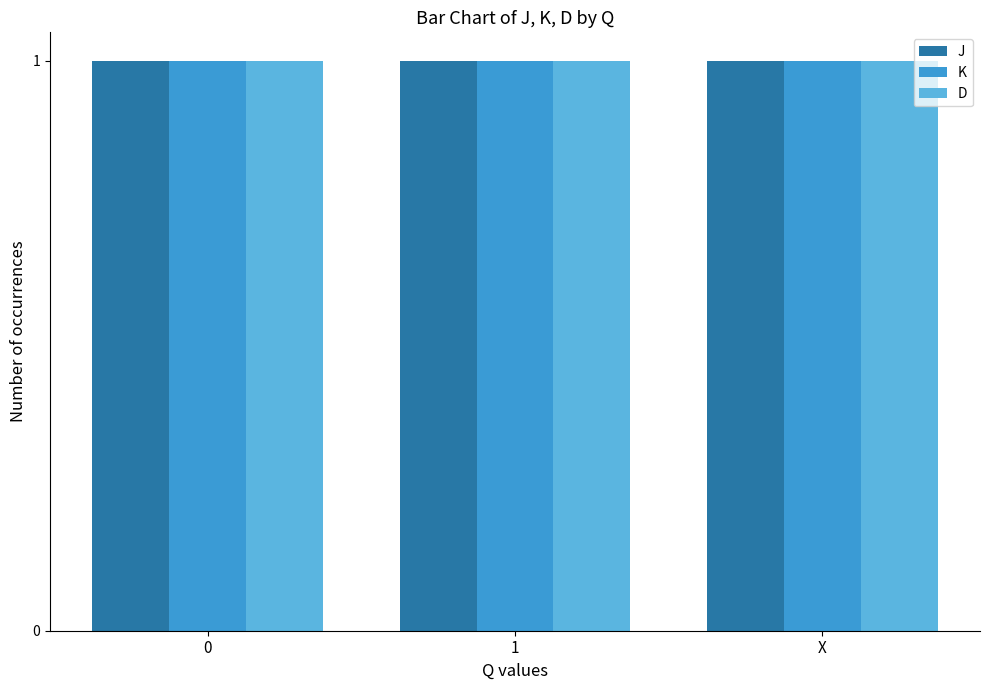

Is it true that K equals 0 at 1?

False